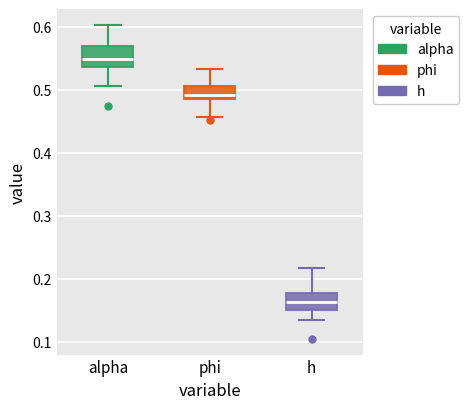

Where does the lower whisker of the box for h end on the y-axis? The values are not printed on the chart, so give them approximately, as read against the axis.

0.13